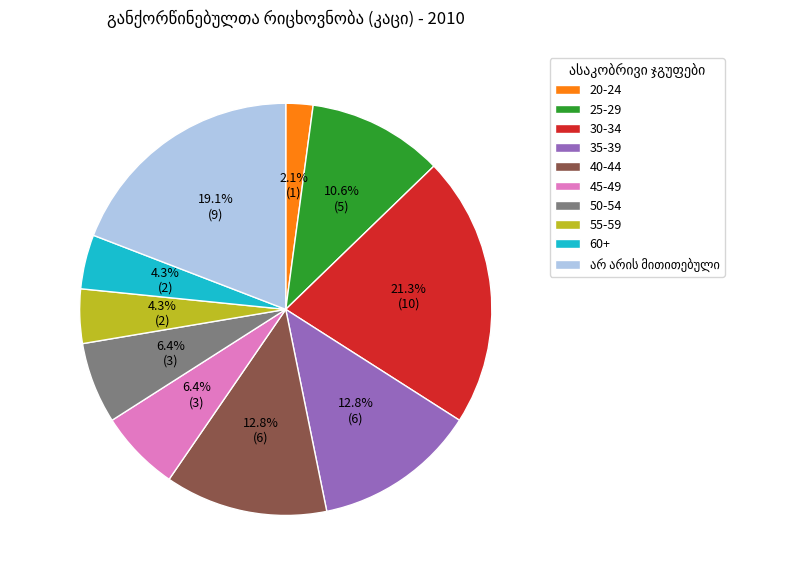

To the nearest percent, what is the average slice percentage?

10%